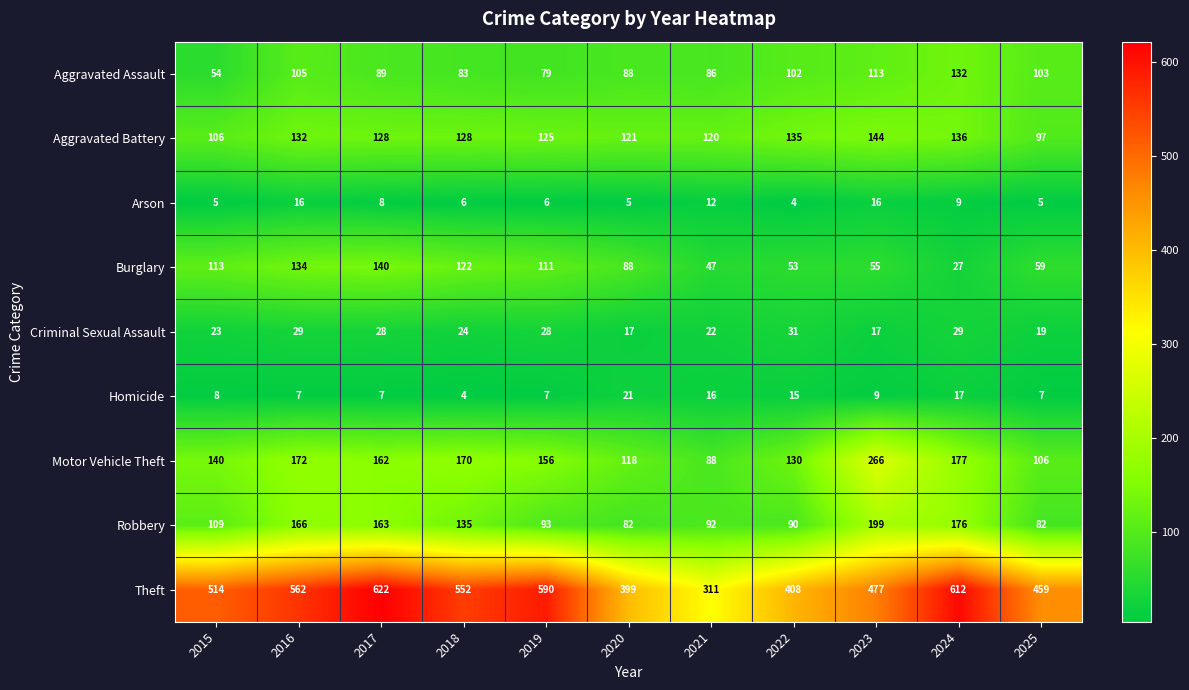

What is the difference between the maximum and second lowest values in the Robbery series?

117